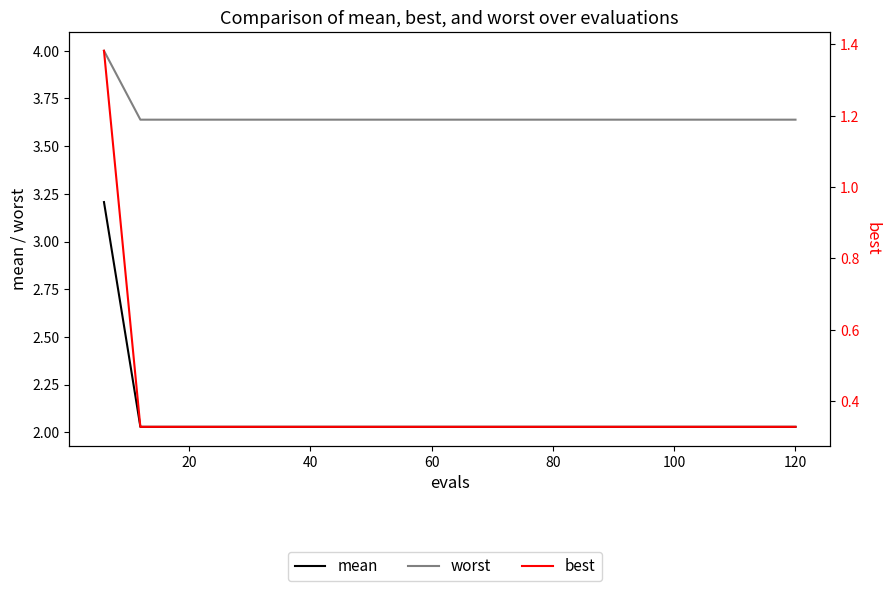

The best series shows 0.5 at 80. True or false?

False